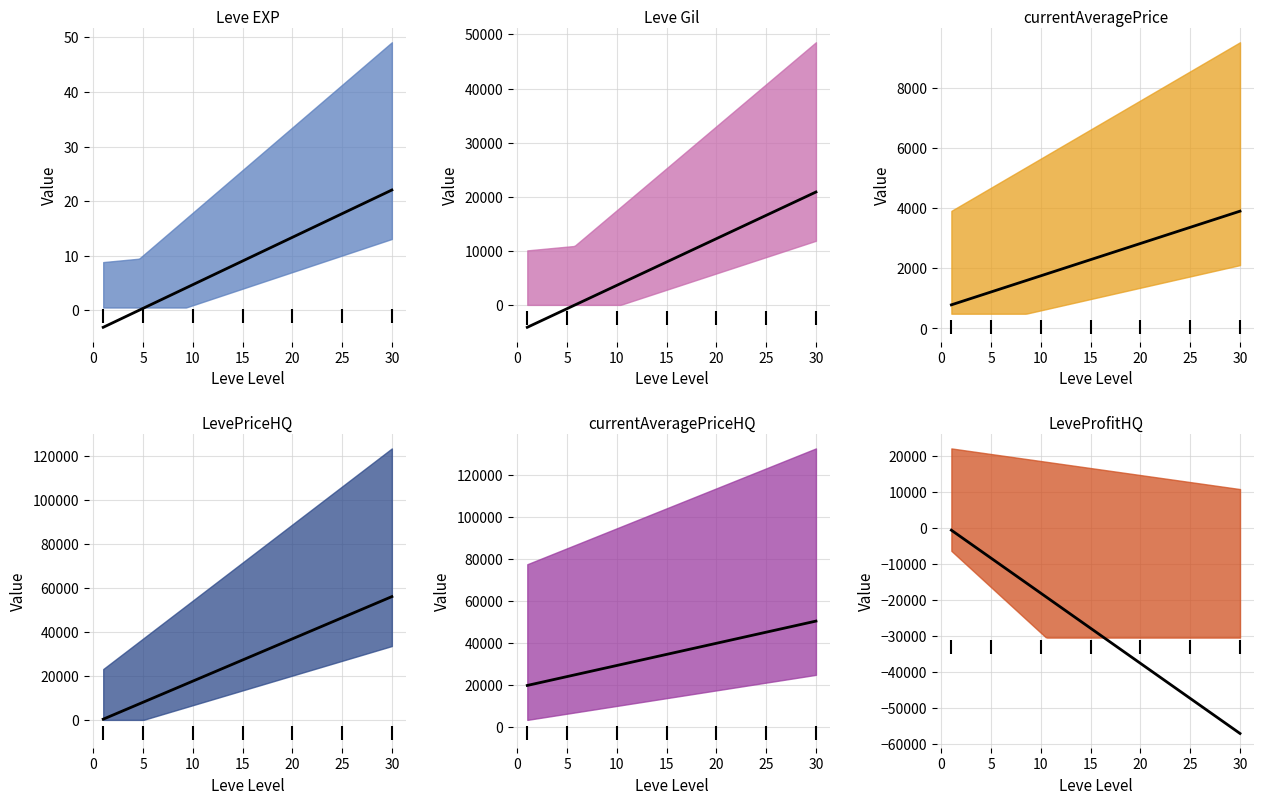

At which category is the sum across all series the highest?

30